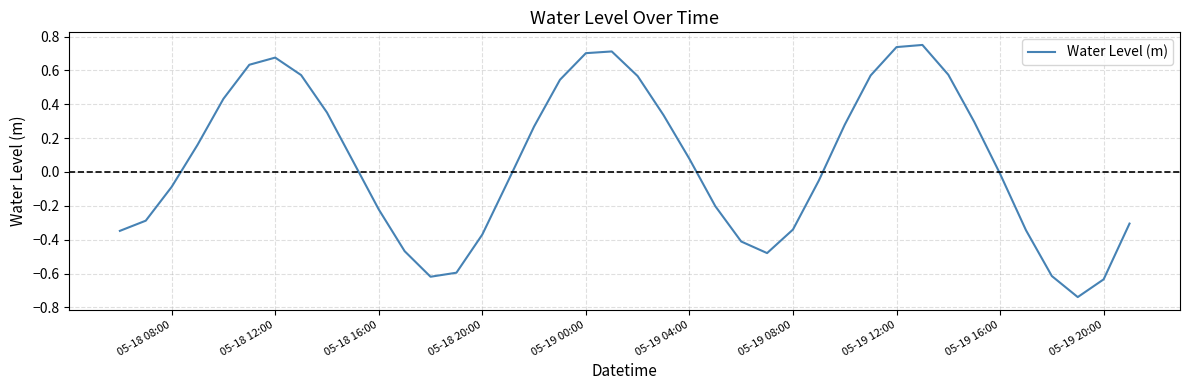

What is the difference between the maximum and minimum values?

1.5